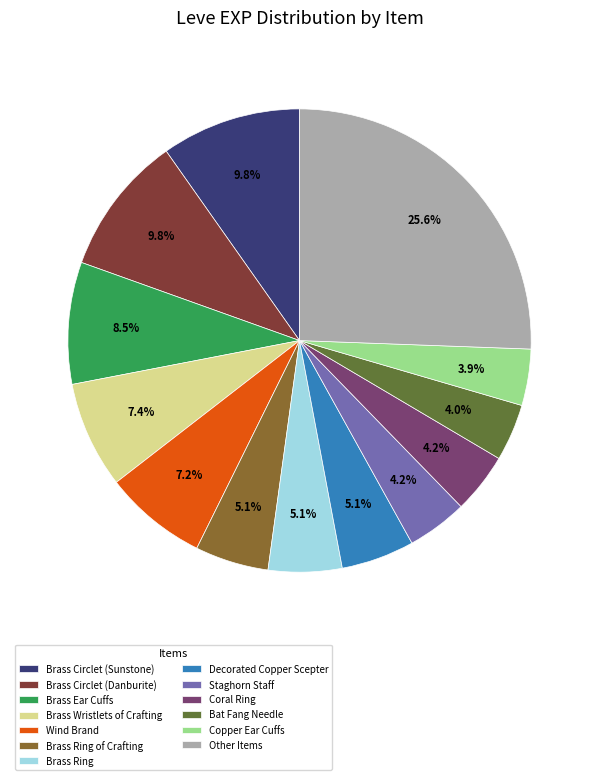

Which slice is the largest?

Other Items